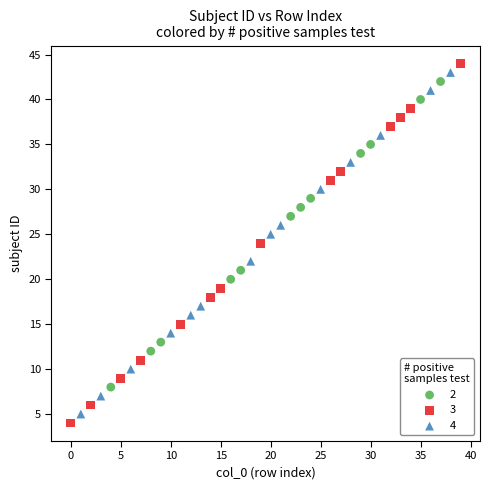

Which series has the widest spread of Y values?

3